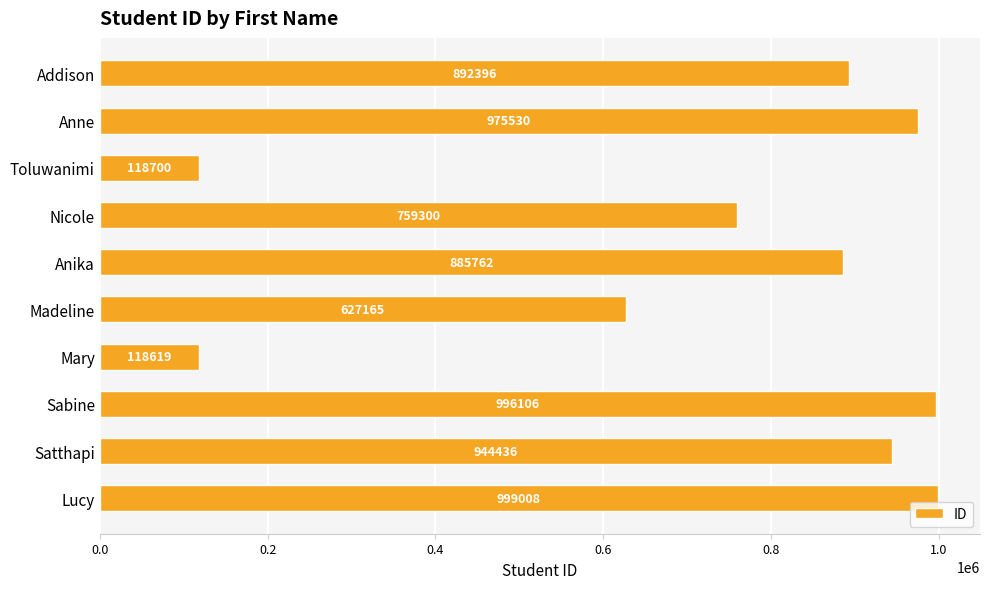

List the labels in order of value, largest first.

Lucy, Sabine, Anne, Satthapi, Addison, Anika, Nicole, Madeline, Toluwanimi, Mary